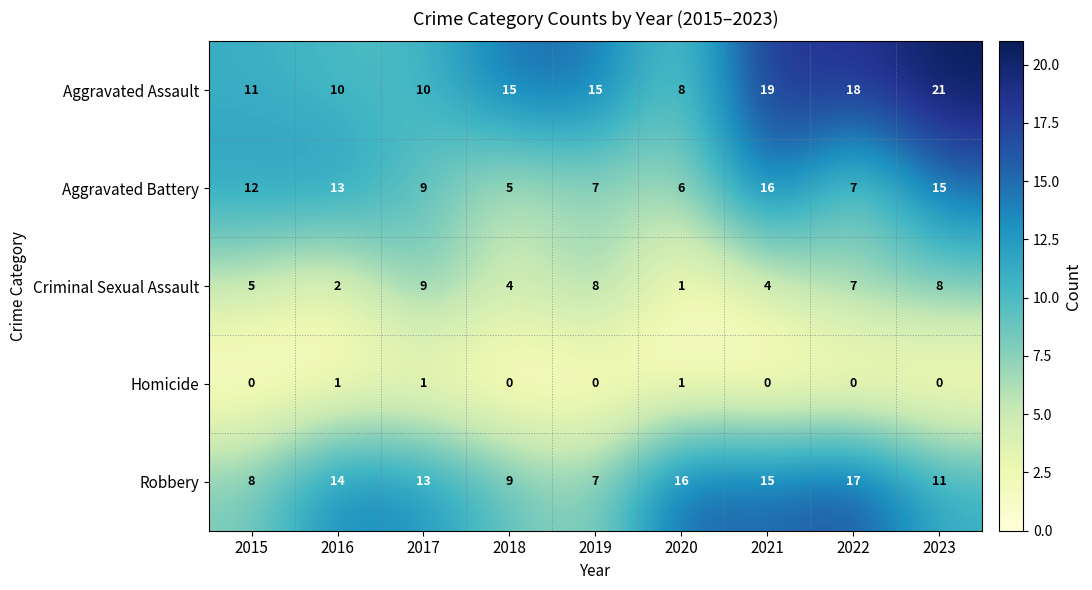

What is the spread (max minus min) of values at 2017?

12